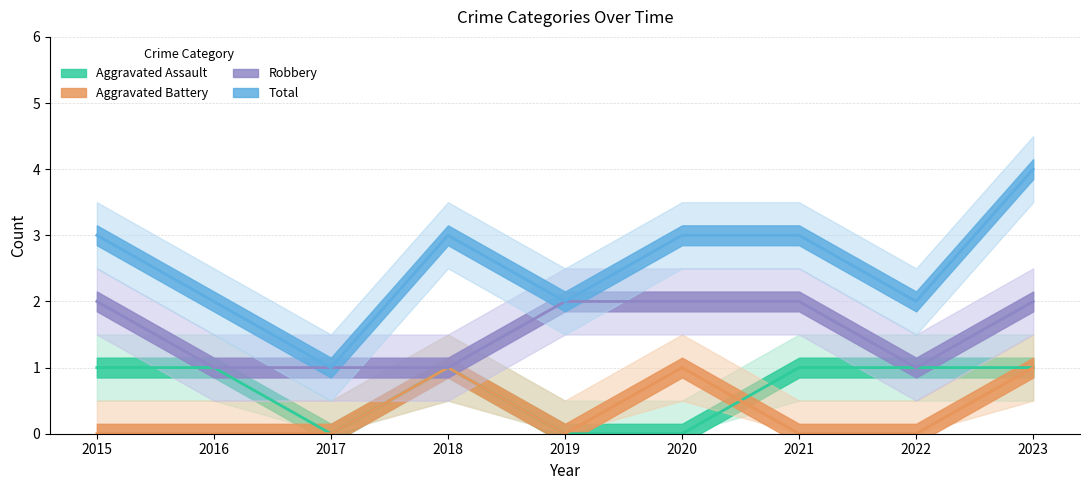

How many Robbery values are between 1 and 2?

9